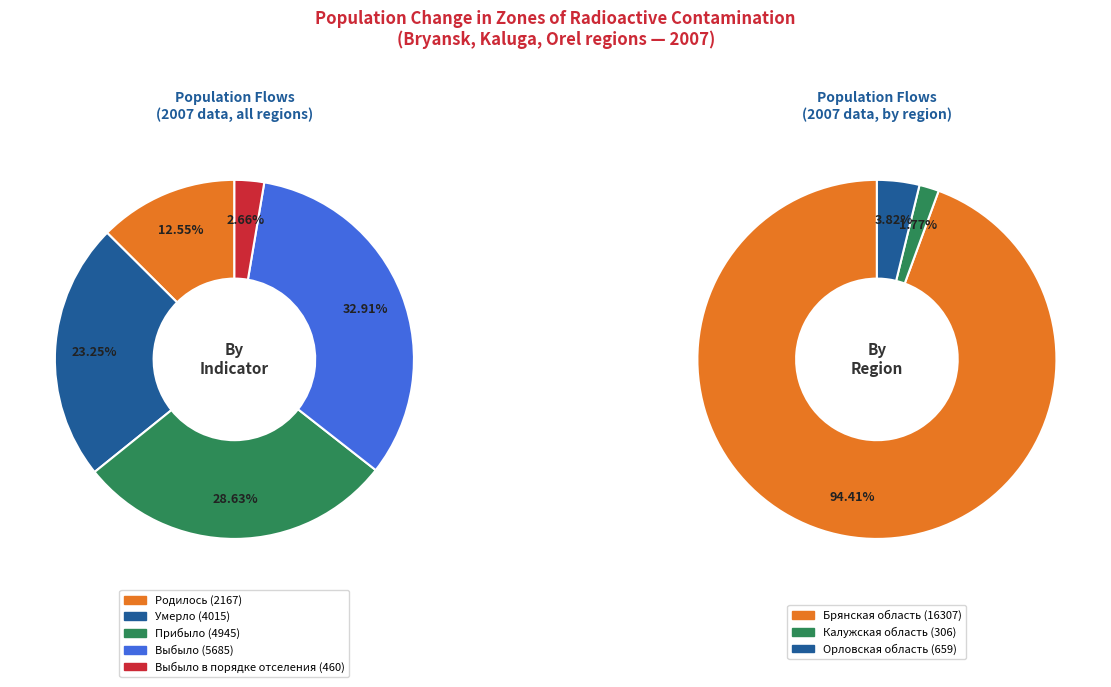

What is the spread (max minus min) of values at 0?

5060